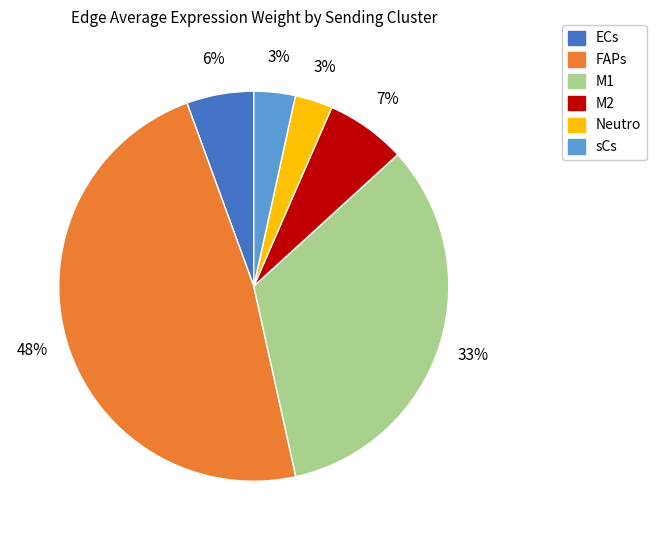

To the nearest percent, what is the difference between the largest and smallest slice percentages?

45%